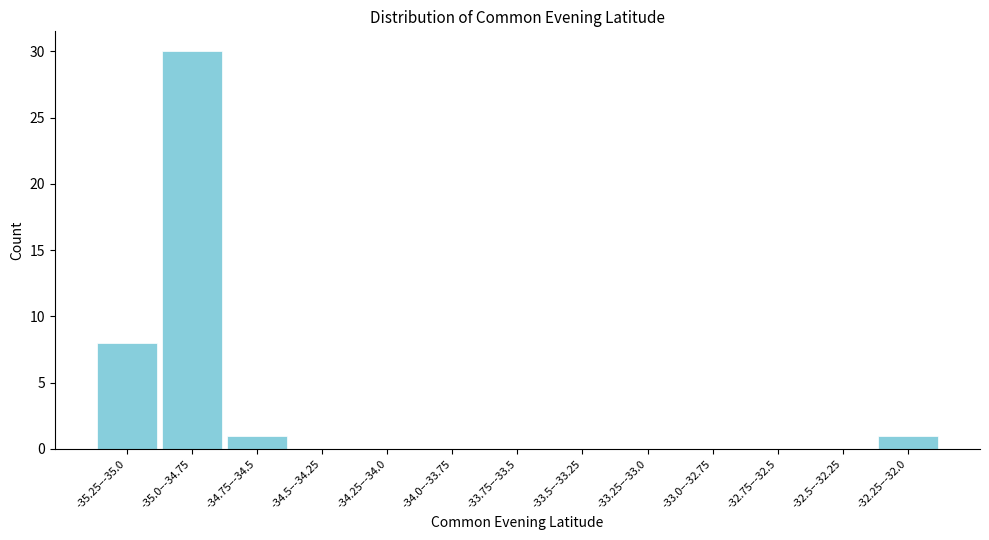

Reading left to right, extract all data points from this chart.

-35.25–-35.0=8	-35.0–-34.75=30	-34.75–-34.5=1	-34.5–-34.25=0	-34.25–-34.0=0	-34.0–-33.75=0	-33.75–-33.5=0	-33.5–-33.25=0	-33.25–-33.0=0	-33.0–-32.75=0	-32.75–-32.5=0	-32.5–-32.25=0	-32.25–-32.0=1